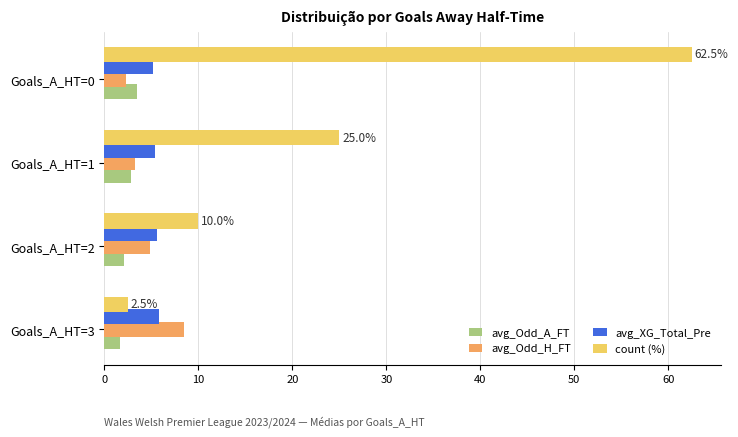

List the labels in order of count (%) value, largest first.

Goals_A_HT=0, Goals_A_HT=1, Goals_A_HT=2, Goals_A_HT=3